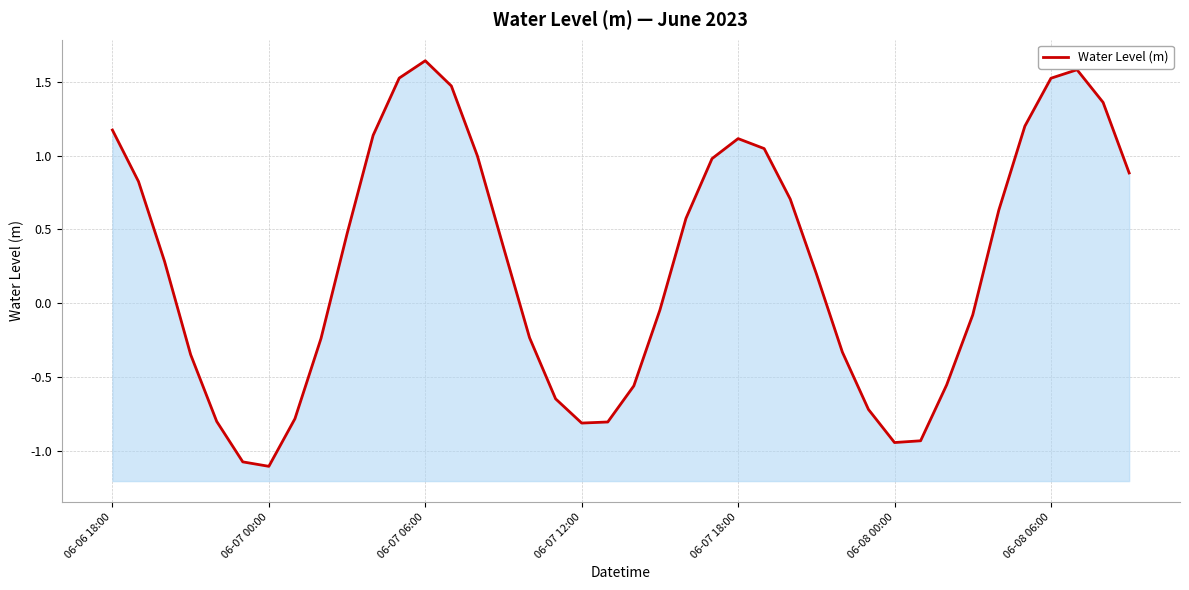

What position from the right is 13?

27